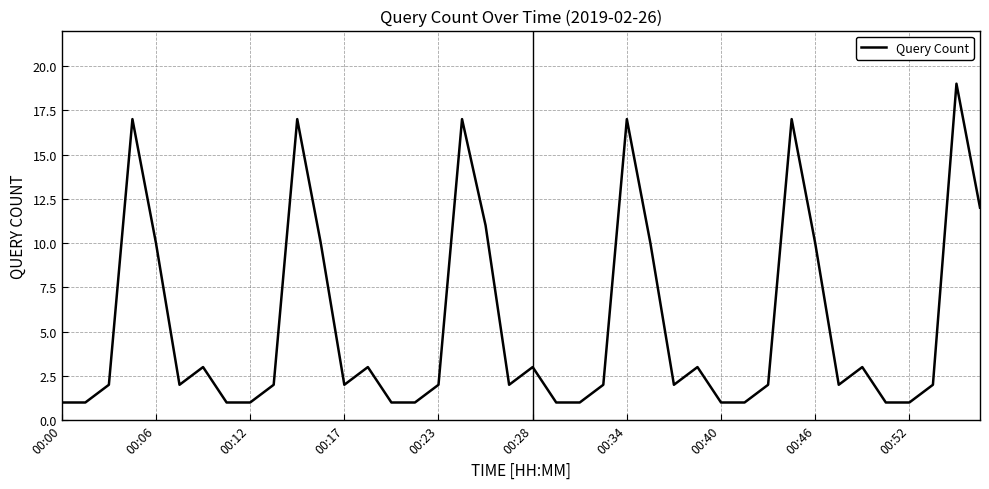

What is the difference between the maximum and minimum values?

18